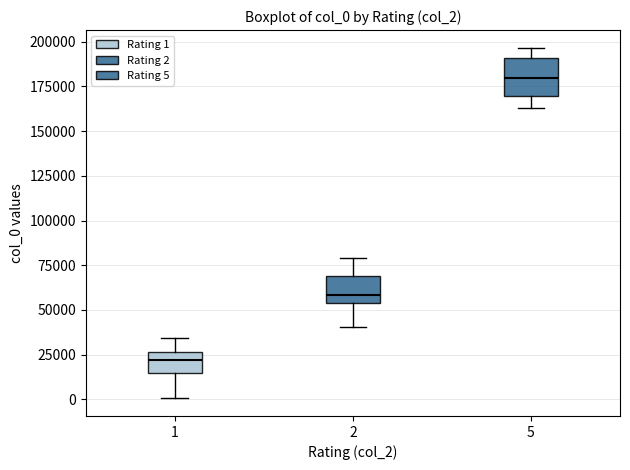

Which box is the tallest, from its lower edge to its upper edge?

5